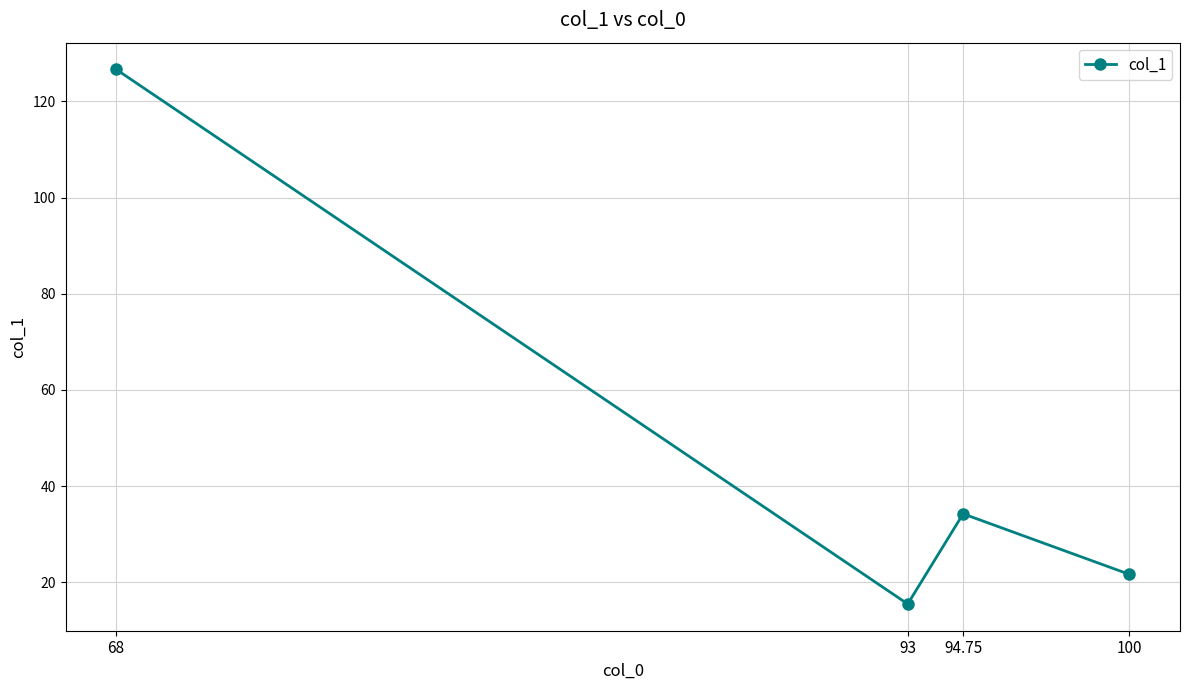

What is the value of the 2nd point from the left?

15.5